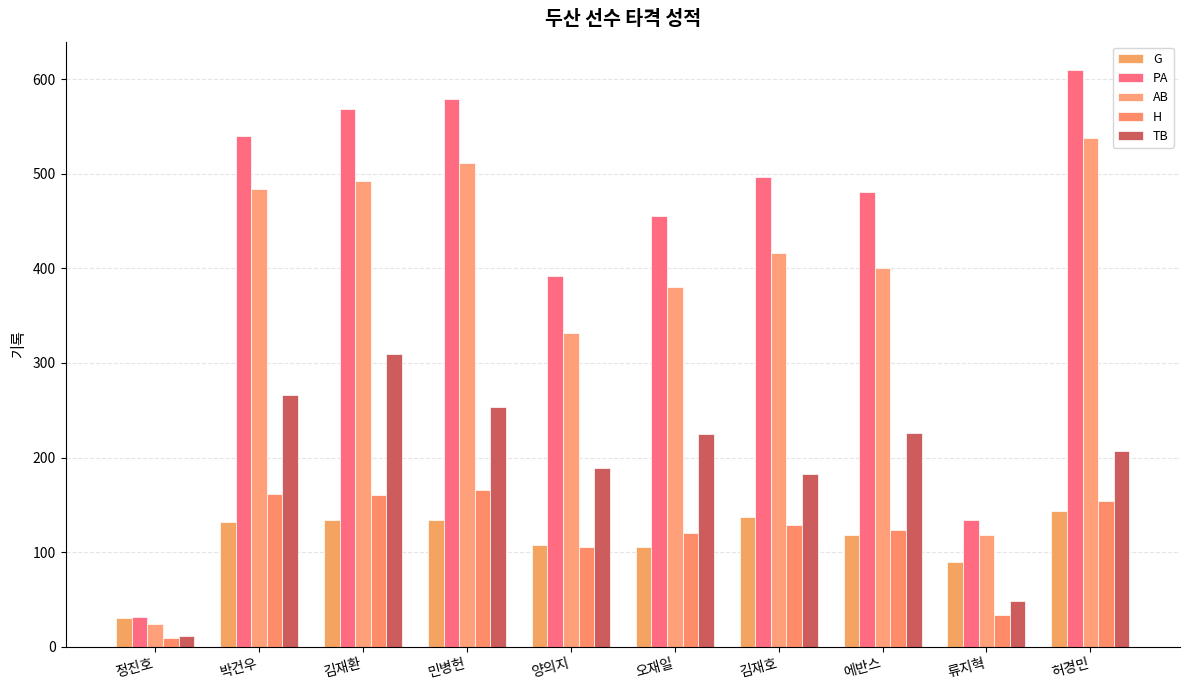

How many data points does each series have?

10